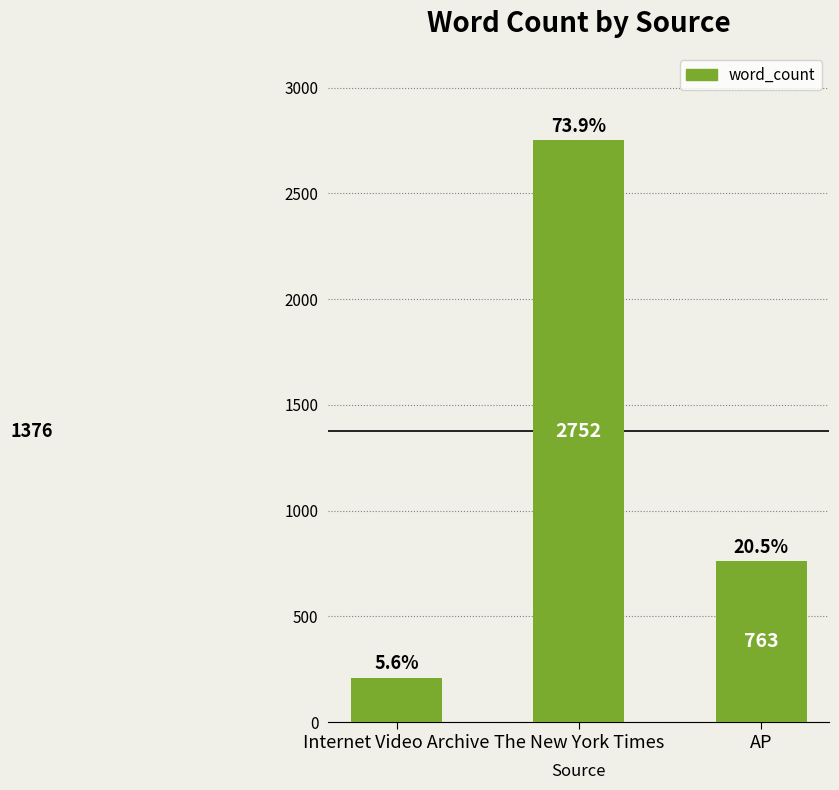

What is the ratio of the value at Internet Video Archive to the value at The New York Times?

0.1